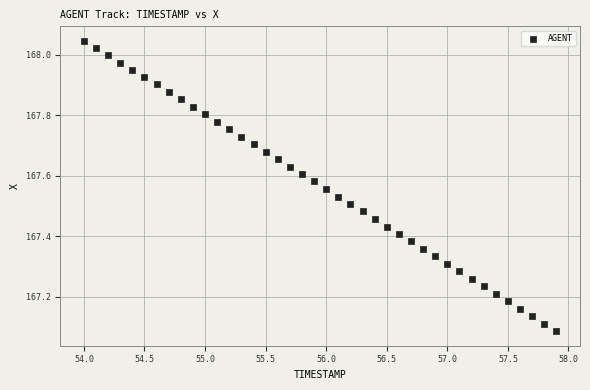

What is the range of X values (max minus min)?

3.9